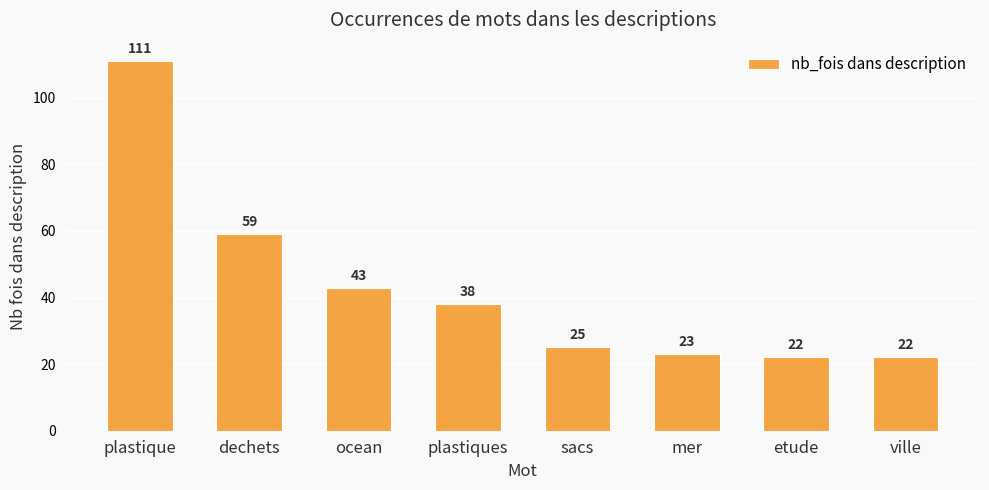

What position from the right is ville?

1